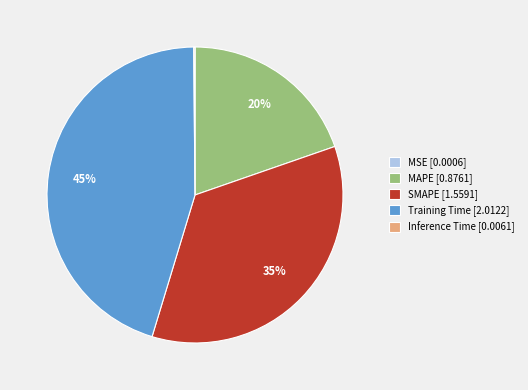

Does any single category account for the majority?

No